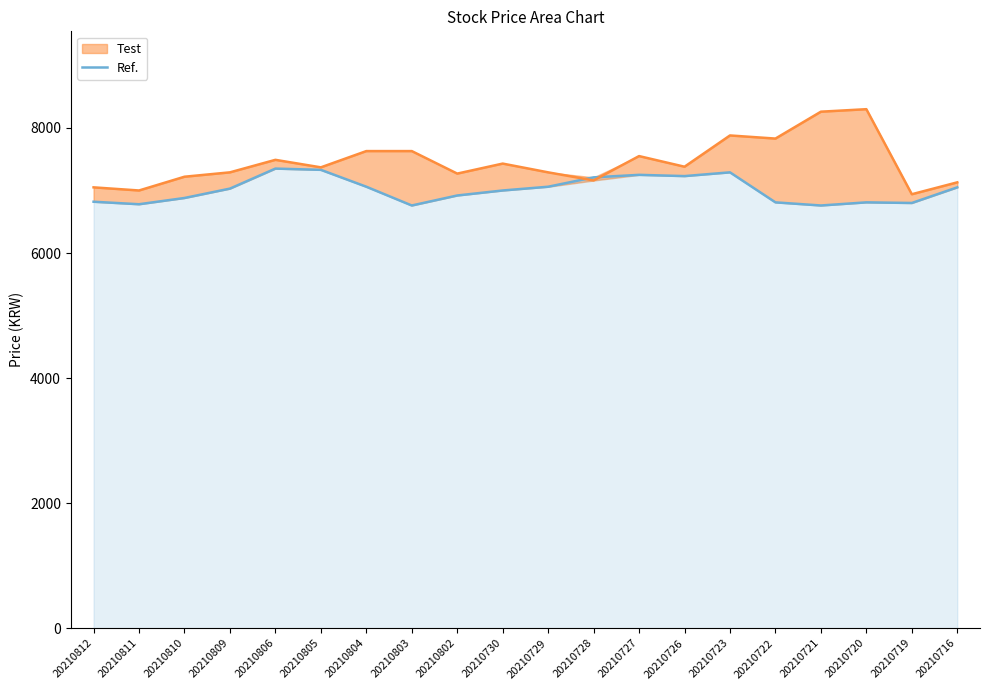

Reading right to left, extract all data points from this chart.

Ref.: 7050	6800	6810	6760	6810	7290	7230	7250	7210	7060	7000	6920	6760	7060	7330	7350	7030	6880	6780	6820
Test: 7130	6940	8300	8260	7830	7880	7380	7550	7160	7290	7430	7270	7630	7630	7370	7490	7290	7220	7000	7050